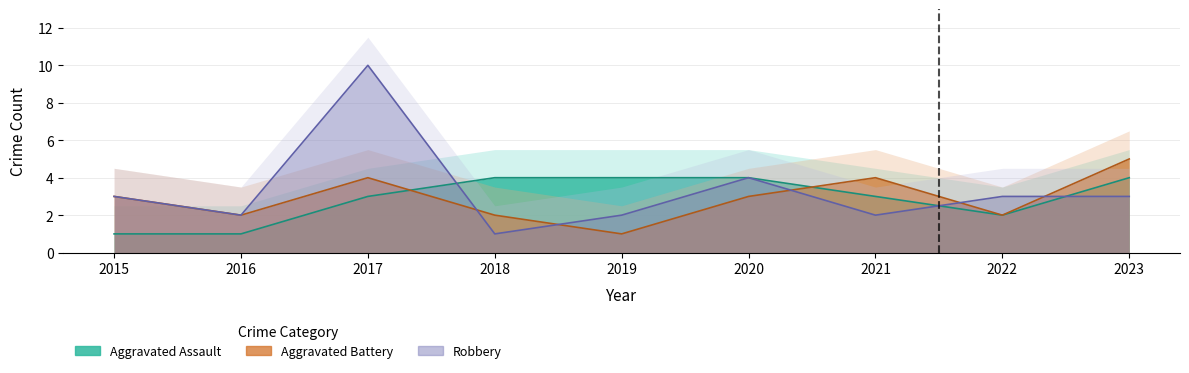

Reading right to left, list all the values displayed in this chart.

Aggravated Assault: 4	2	3	4	4	4	3	1	1
Aggravated Battery: 5	2	4	3	1	2	4	2	3
Robbery: 3	3	2	4	2	1	10	2	3